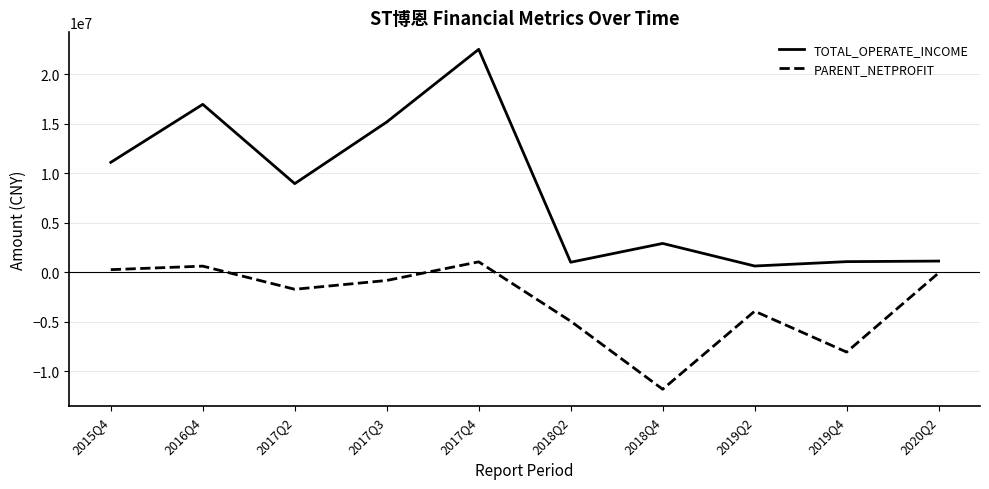

Rank the series by their maximum value, from highest to lowest.

TOTAL_OPERATE_INCOME, PARENT_NETPROFIT